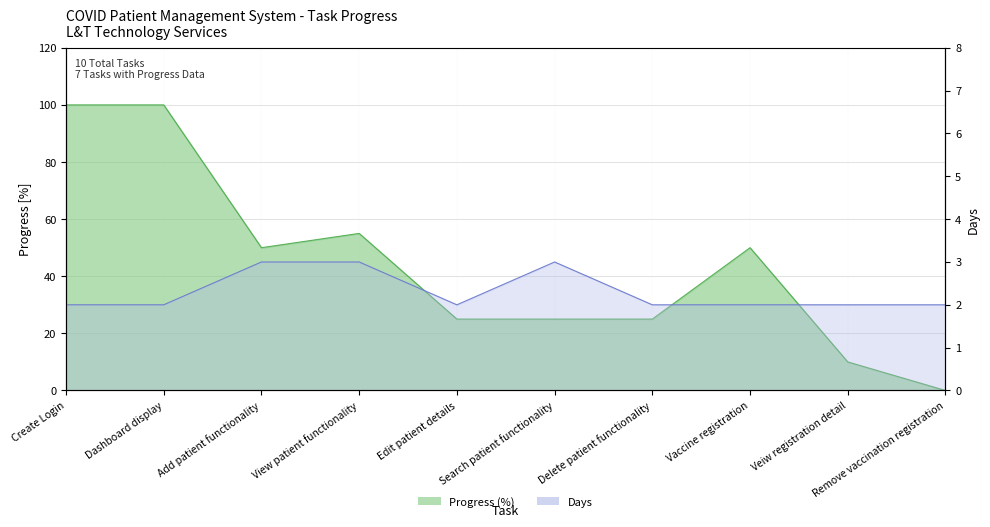

Rank the series at View patient functionality from lowest to highest value.

Days, Progress